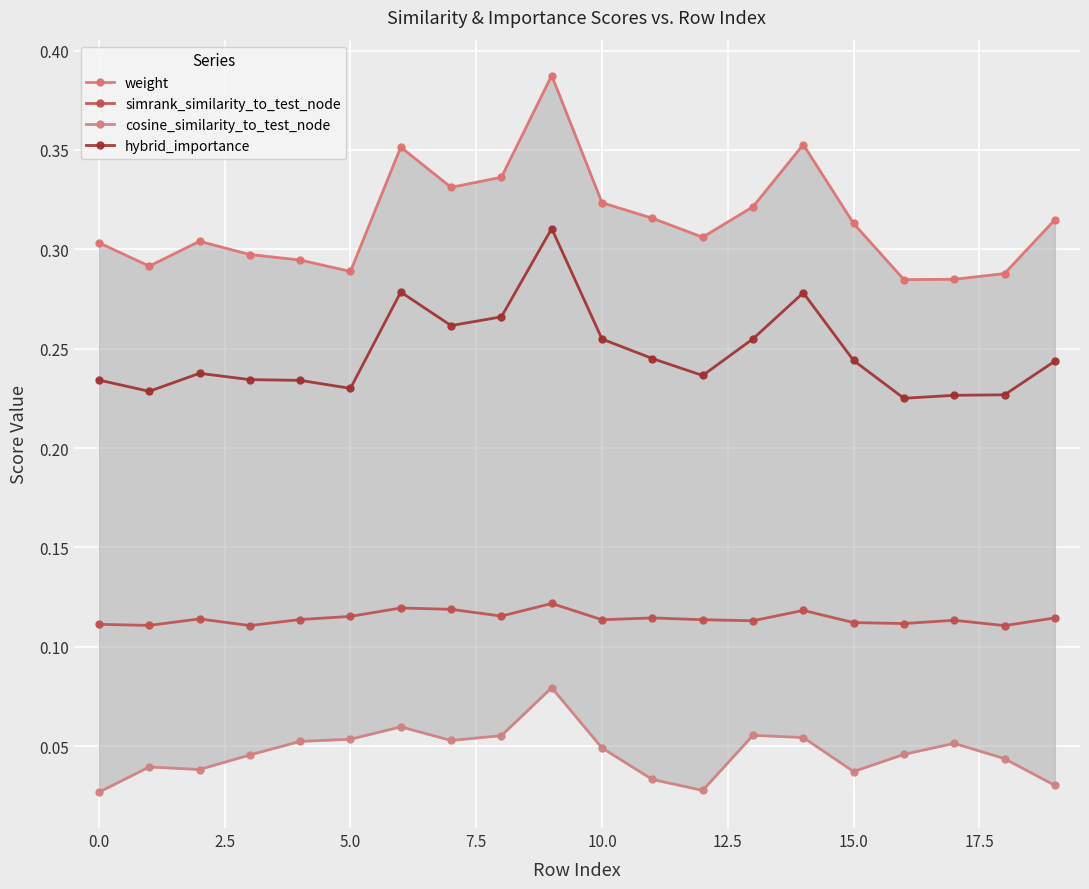

Count the number of categories in the chart.

20